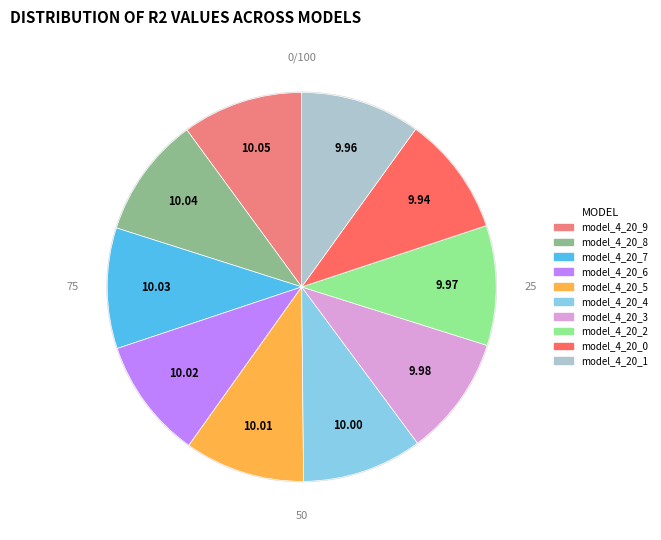

What percentage is the model_4_20_4 slice, to the nearest percent?

10%